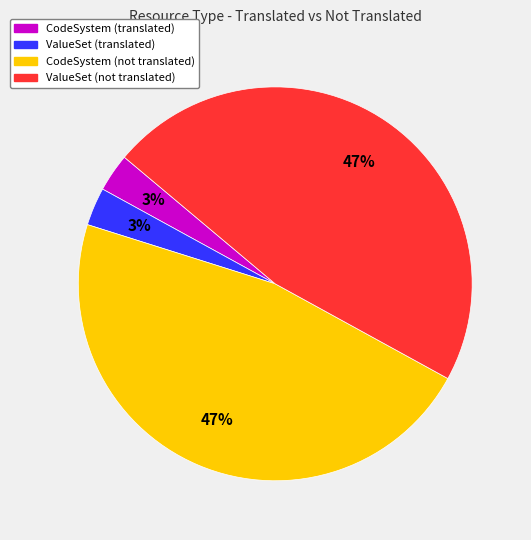

Is there any slice that represents more than half of the pie?

No